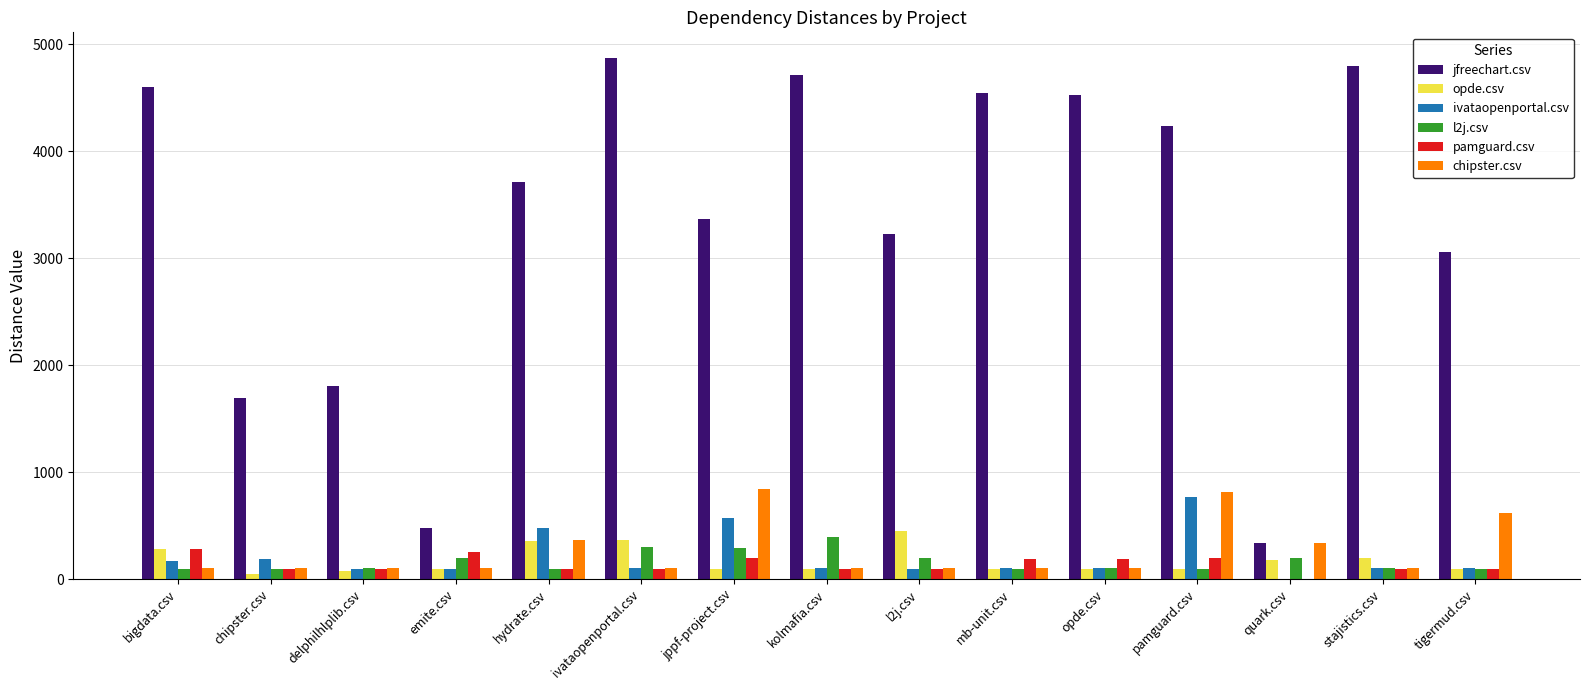

True or false: jfreechart.csv has a value of 4231.5 at pamguard.csv.

True